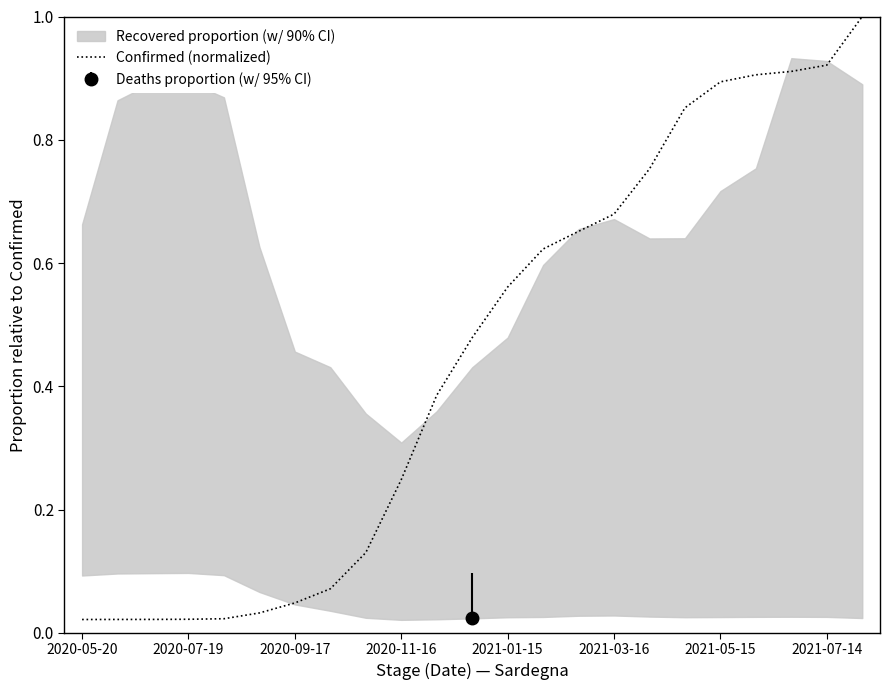

How many lines are shown in the chart?

1